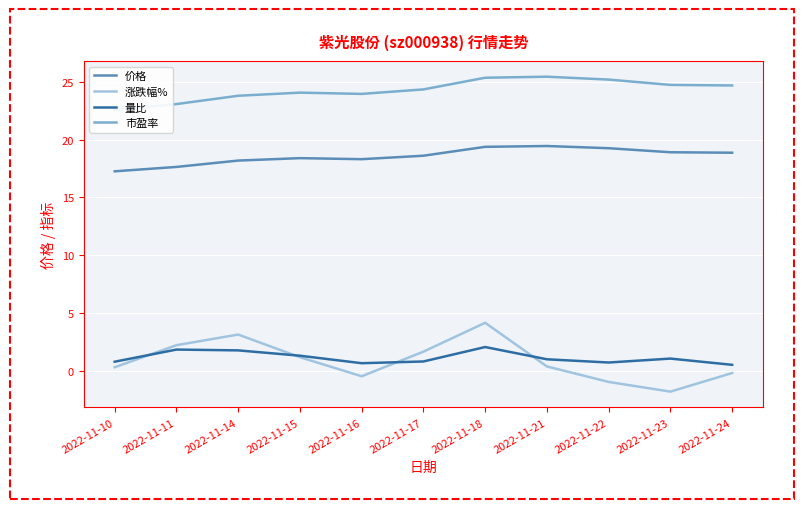

What is the difference between the second highest and minimum values in the 价格 series?

2.1